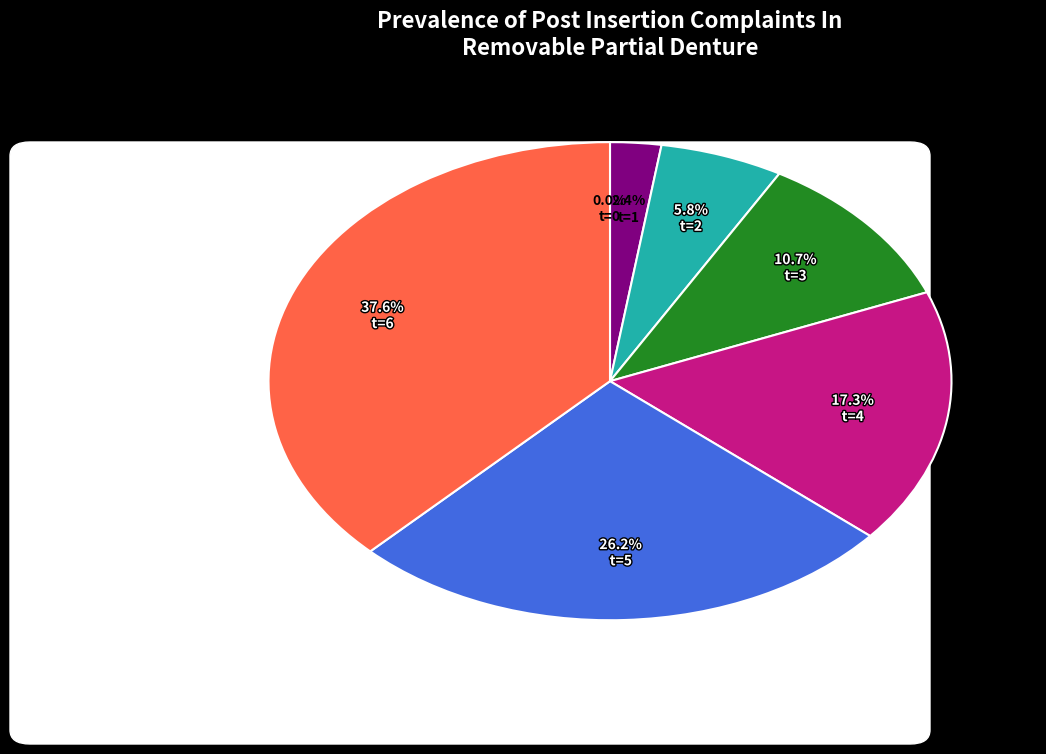

How much of the chart is everything except t=4?

82.7%